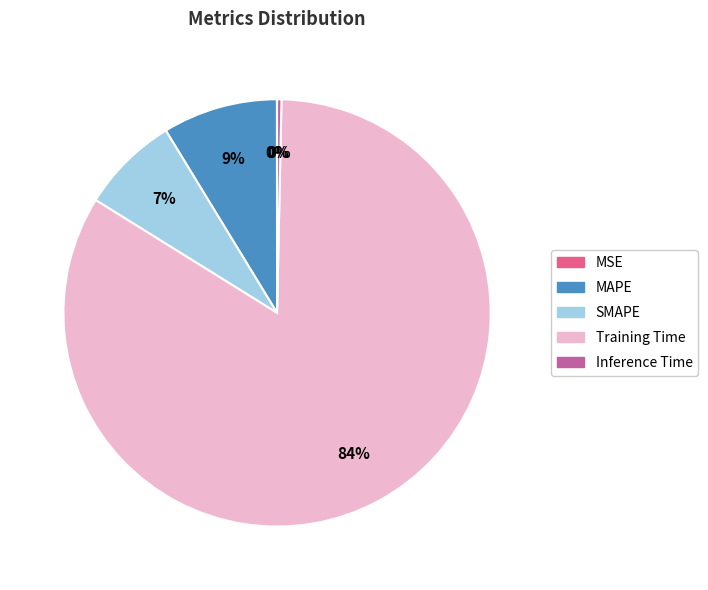

Does Training Time account for over 50% of the chart?

Yes